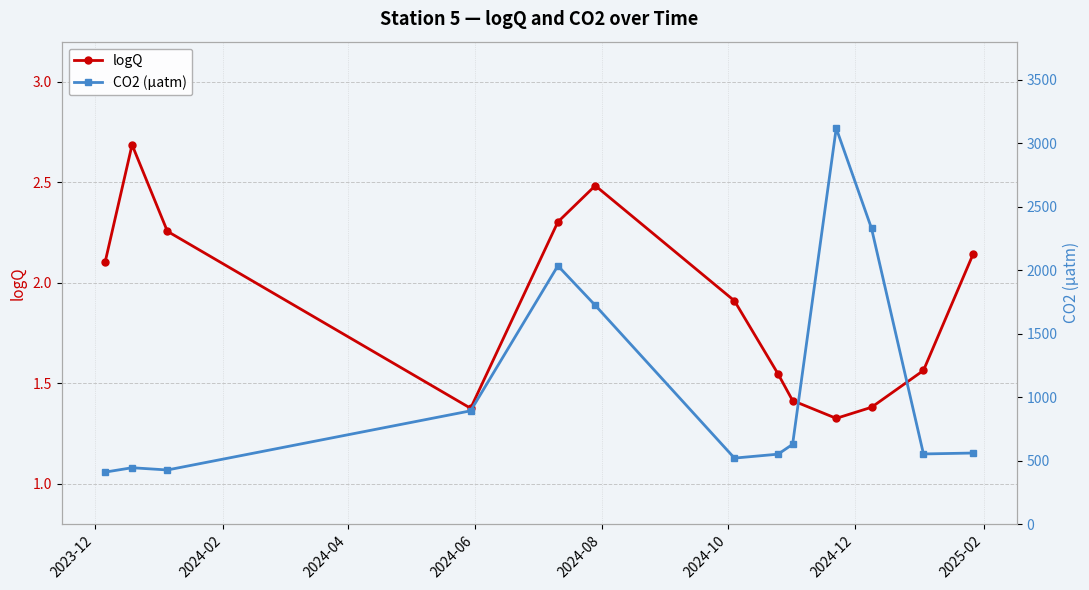

What is the average value of the CO2 (μatm) series?

1091.6